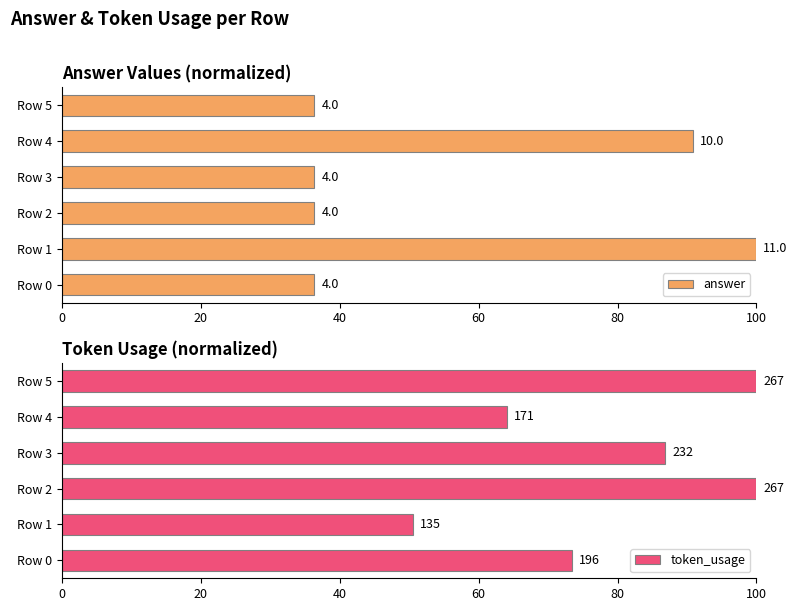

What is the value of the answer bar at the 6th from the left?

36.4